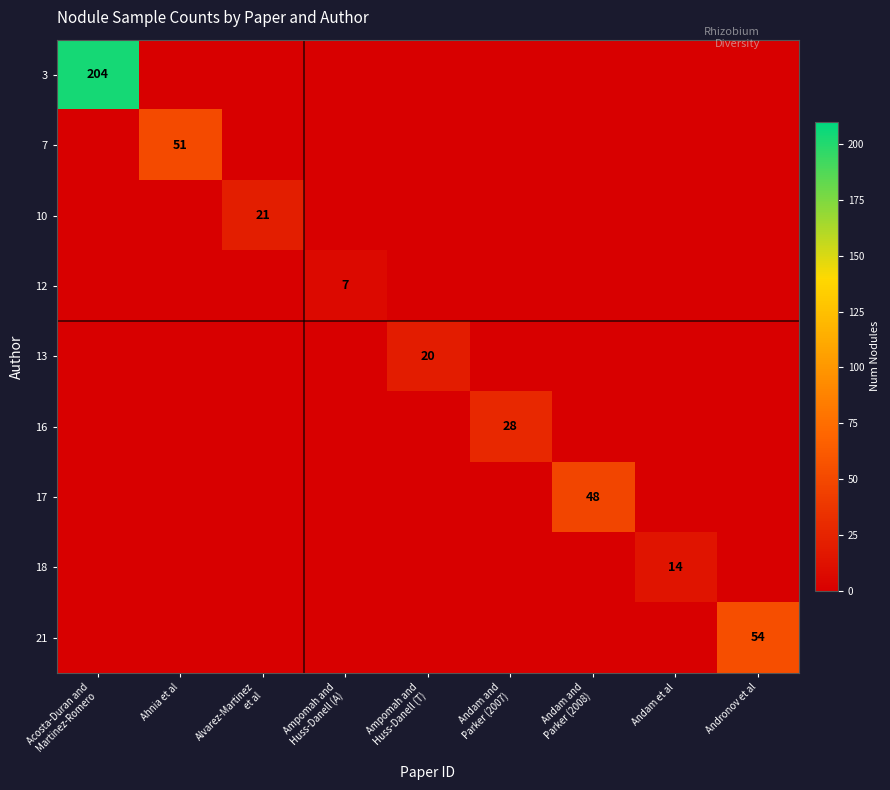

Which category has the lowest value in the 21 series?

Acosta-Duran and Martinez-Romero